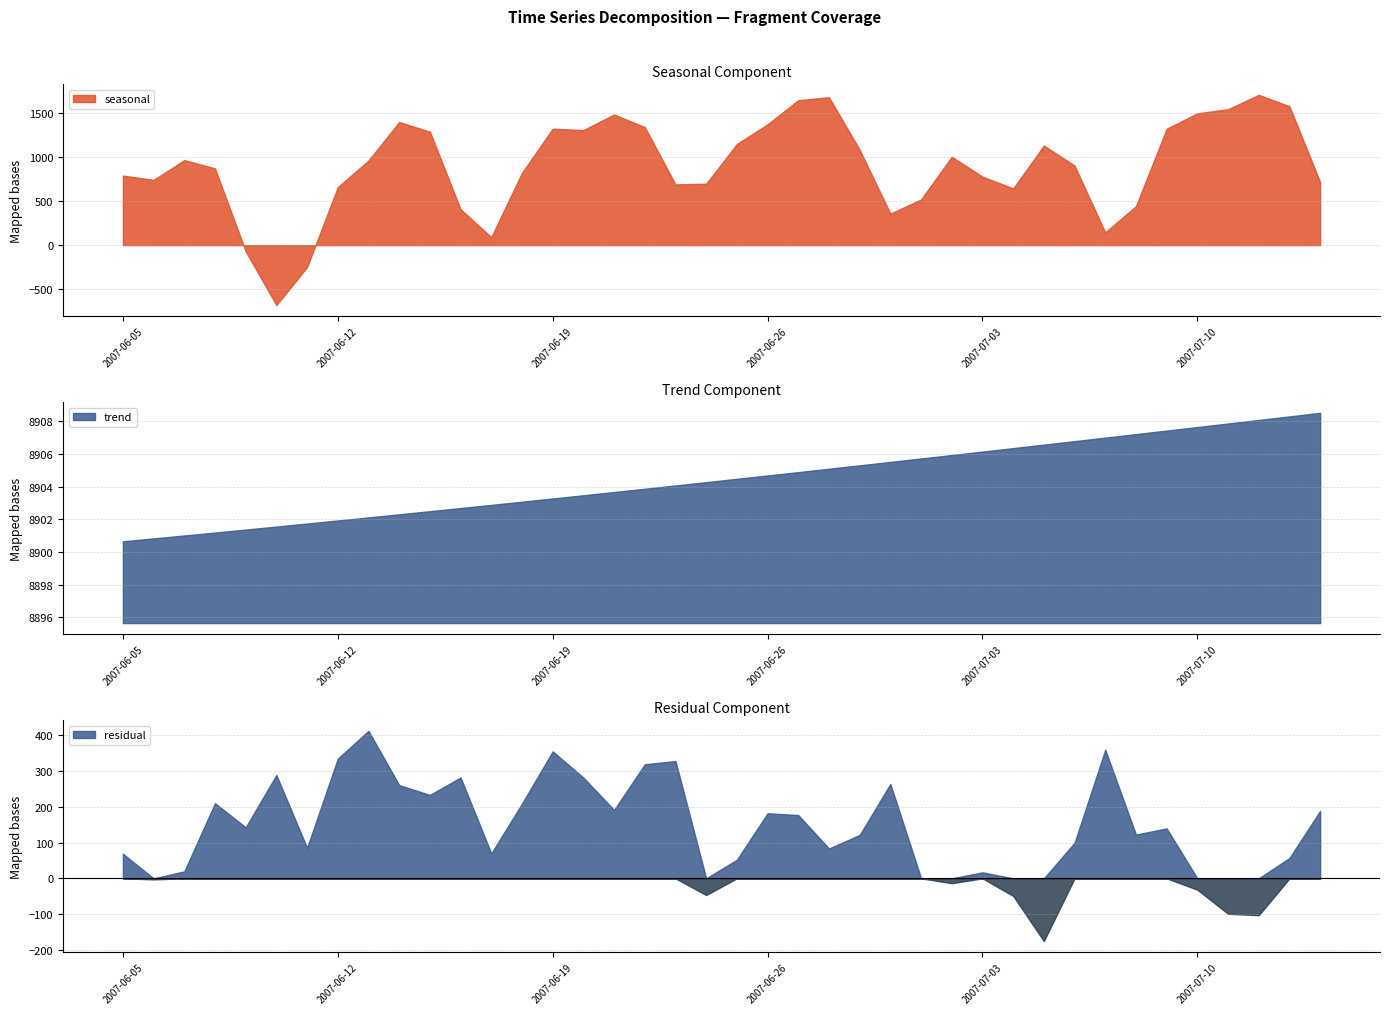

How many intersections are there between seasonal and residual?

4